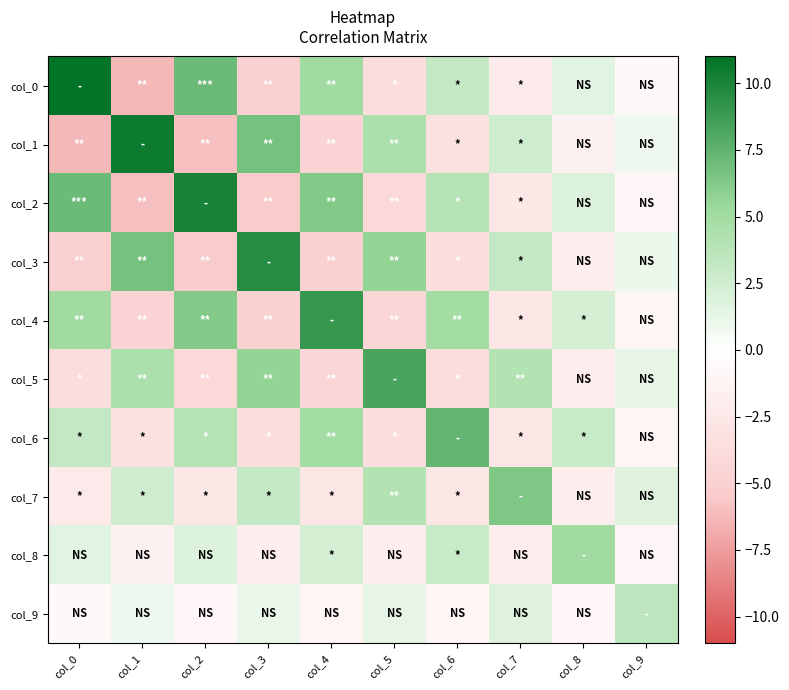

How many series are shown in this chart?

10